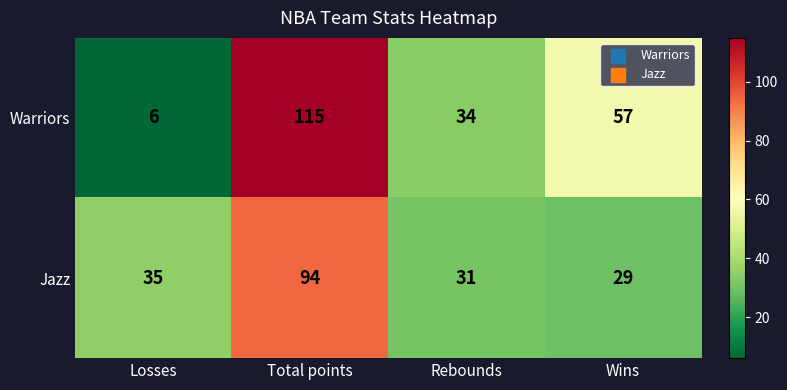

Reading right to left, transcribe all the data shown in this chart.

Warriors: Wins=57	Rebounds=34	Total points=115	Losses=6
Jazz: Wins=29	Rebounds=31	Total points=94	Losses=35